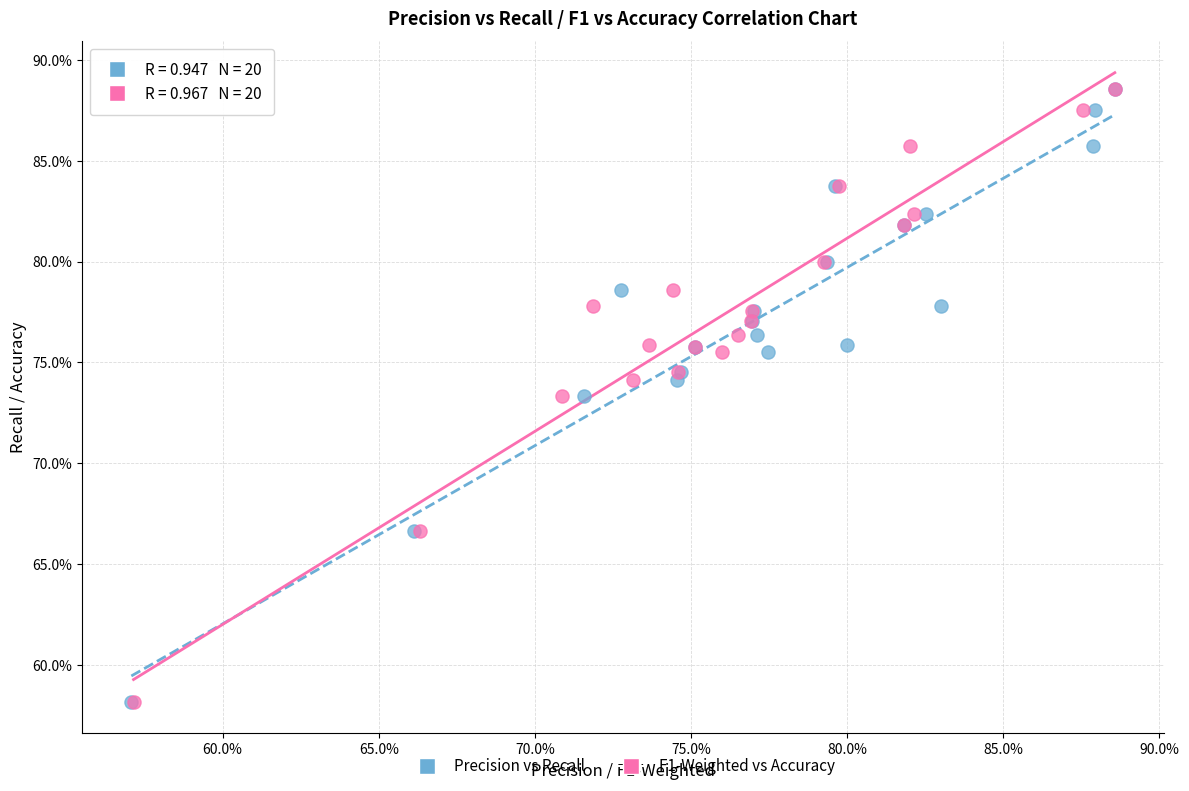

What are all the series names shown in the legend?

Precision vs Recall, F1-Weighted vs Accuracy